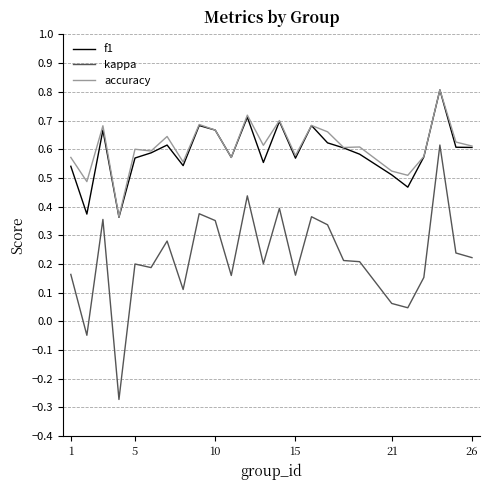

What are all the series names shown in the legend?

f1, kappa, accuracy